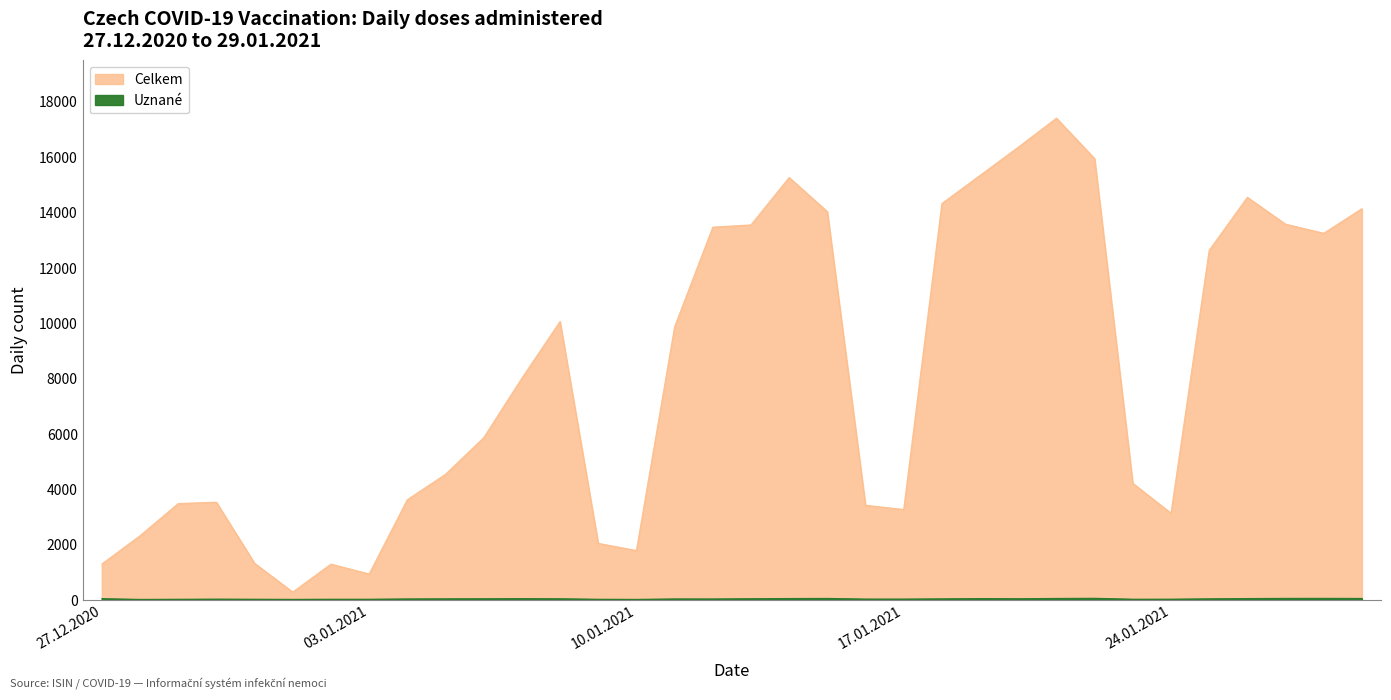

Rank the series by their maximum value, from highest to lowest.

Celkem, Uznane